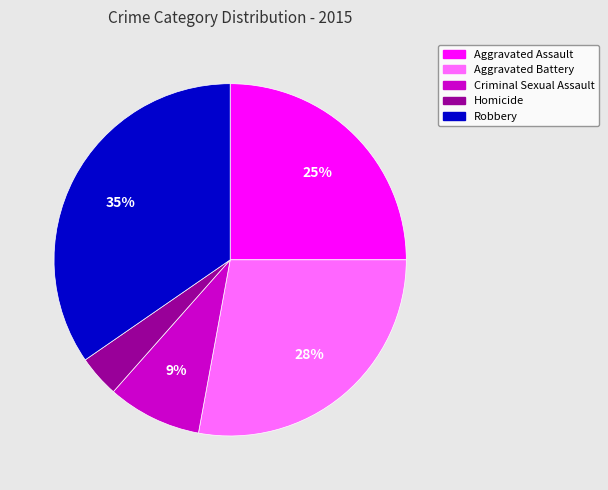

Rank the categories by value from highest to lowest.

Robbery, Aggravated Battery, Aggravated Assault, Criminal Sexual Assault, Homicide